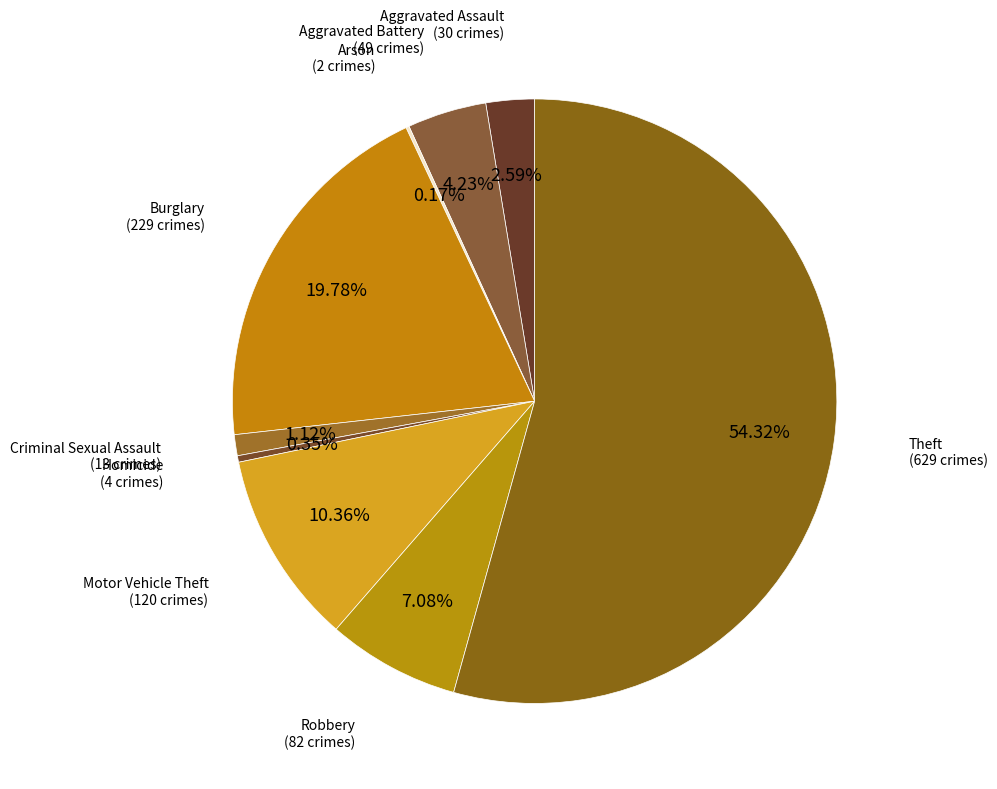

To the nearest percent, what is the average slice percentage?

11%